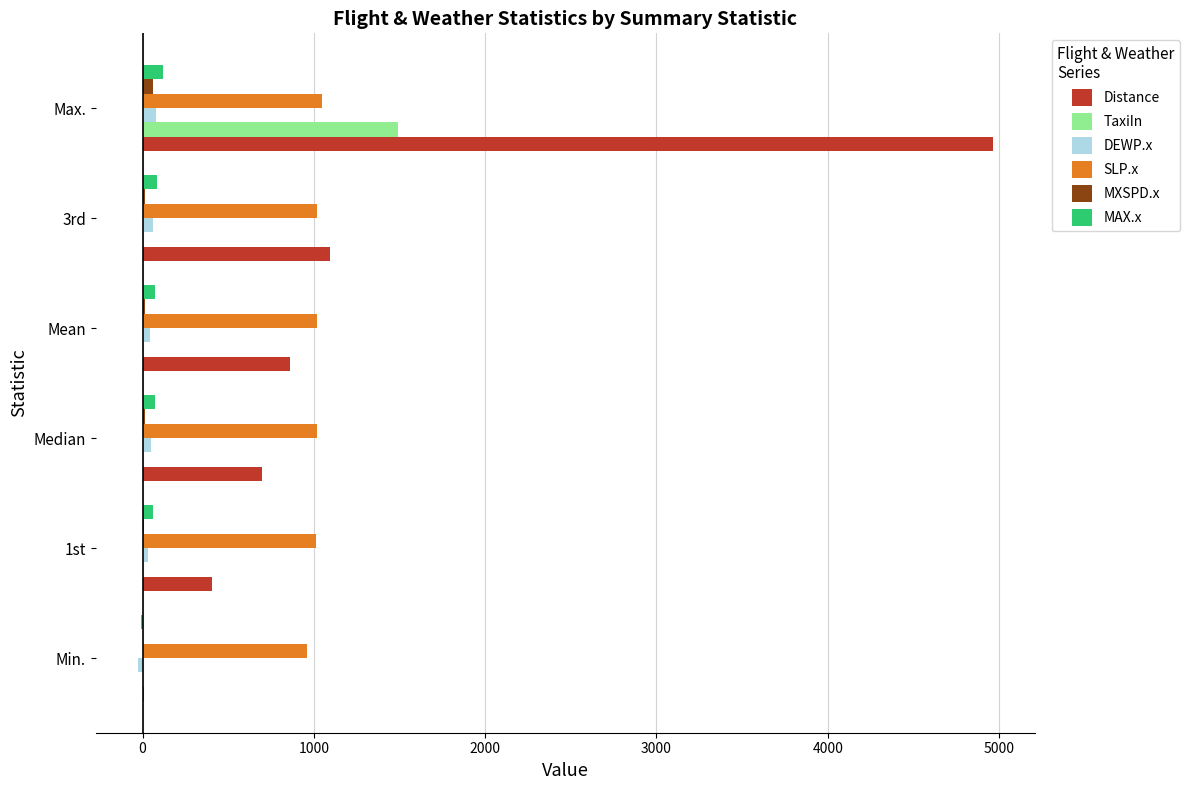

How many values in the Distance series exceed 863?

3